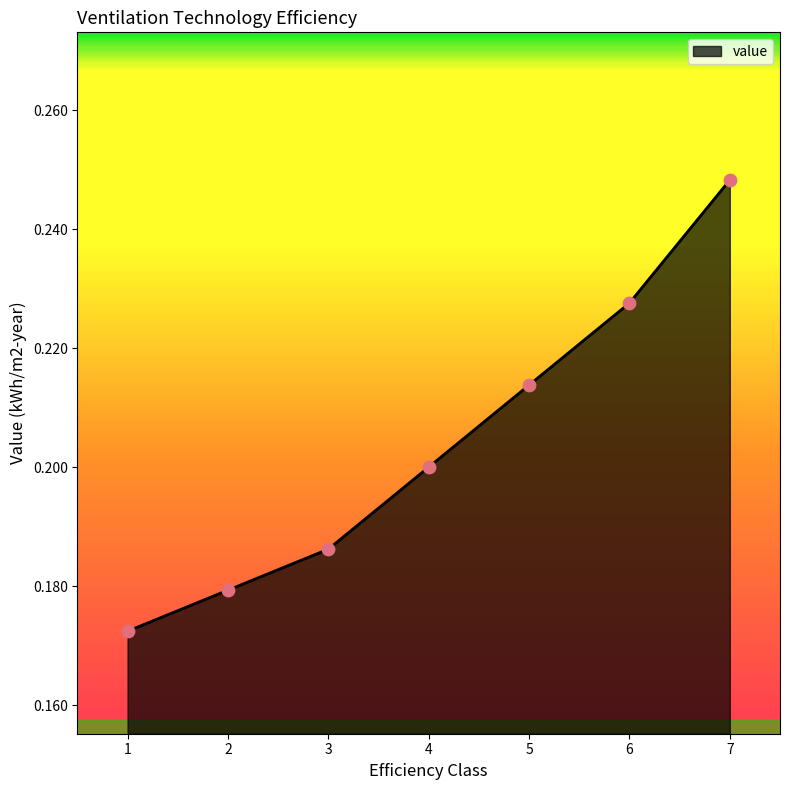

Which has a higher value, 6 or 2?

6